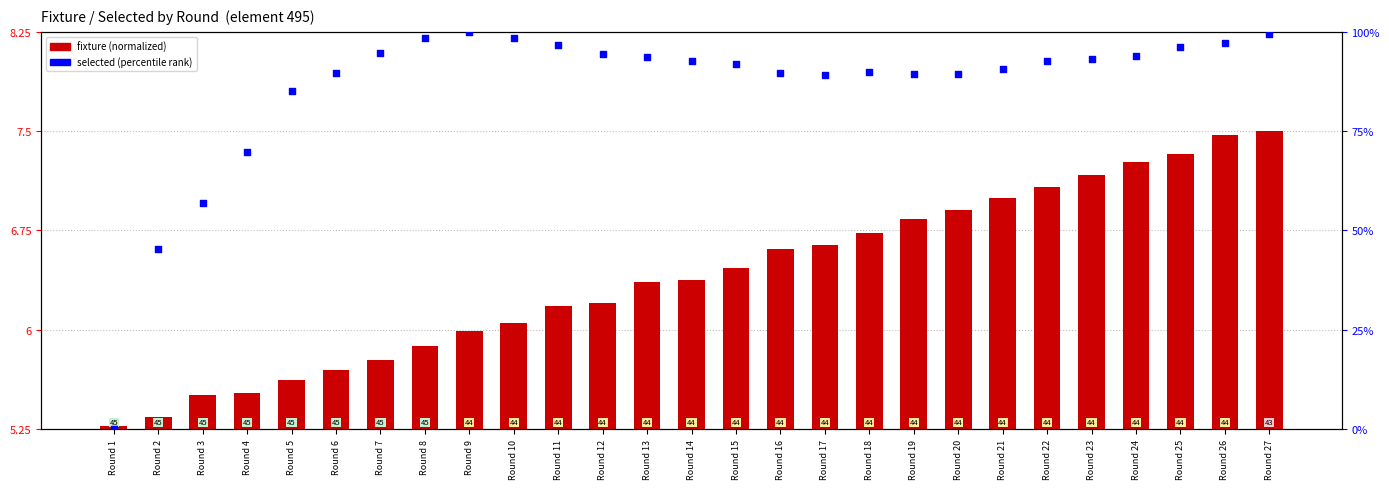

What are all the series names shown in the legend?

fixture (normalized), selected (percentile)